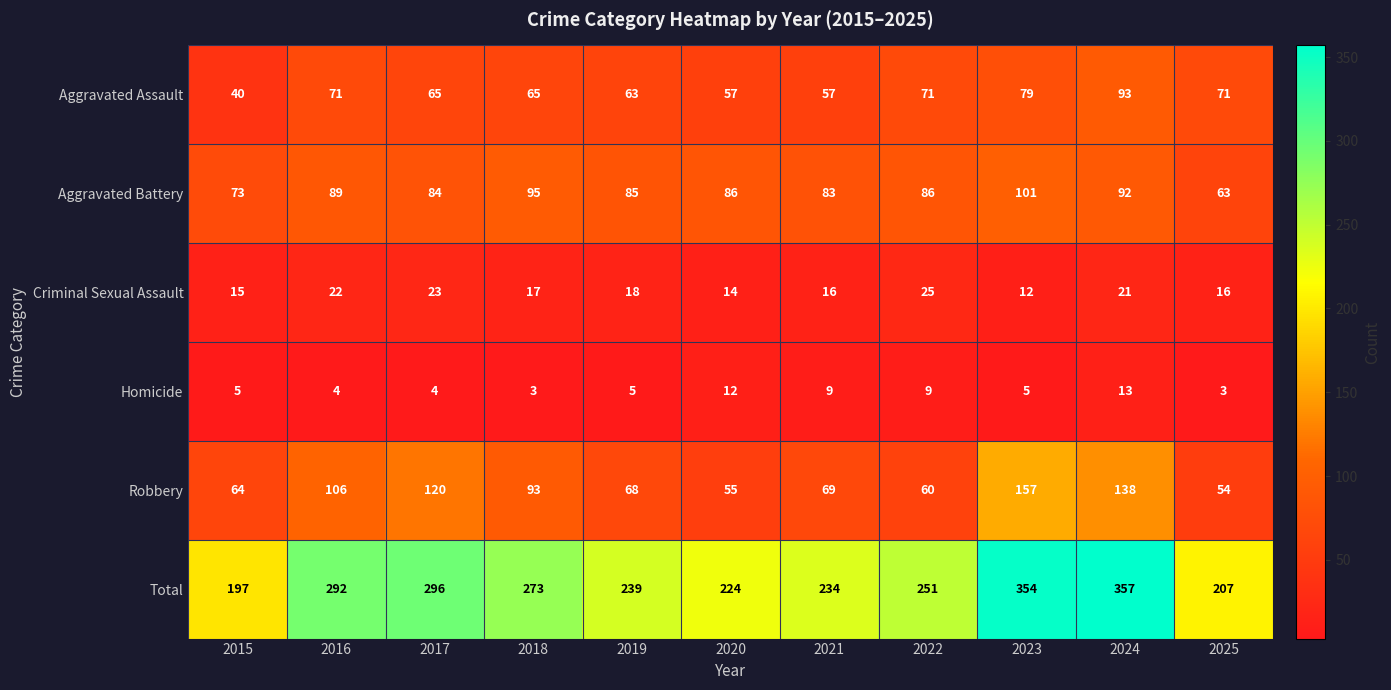

What is the sum of the Total values at 2025 and 2018?

480